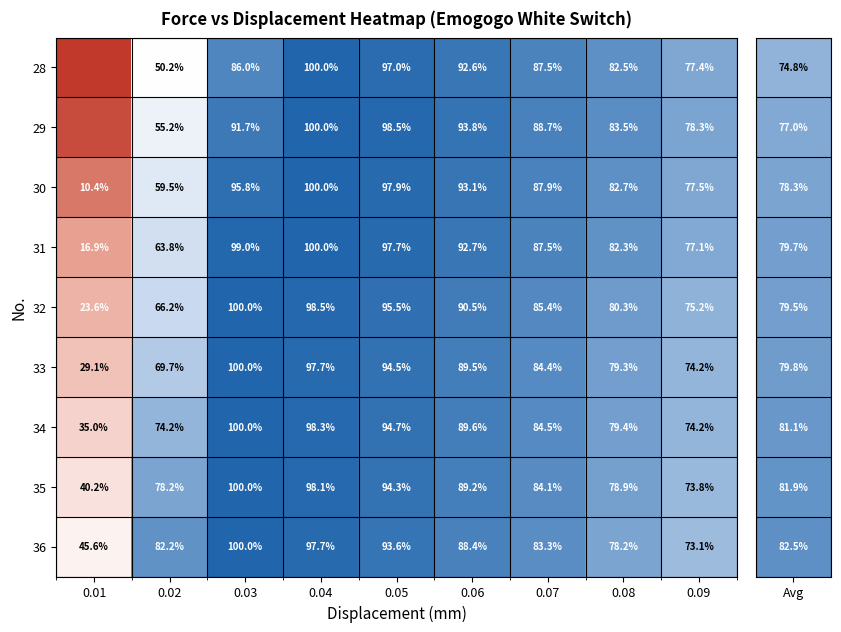

At which label is 31 closest to 58?

0.02